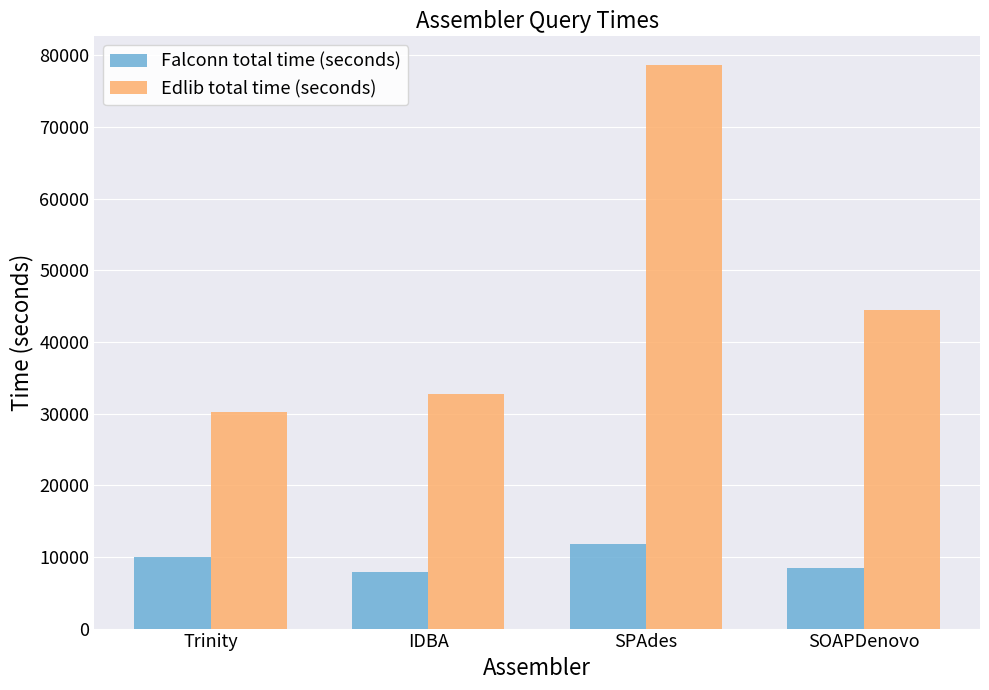

Which series changed the most between IDBA and SPAdes?

Edlib total time (seconds)